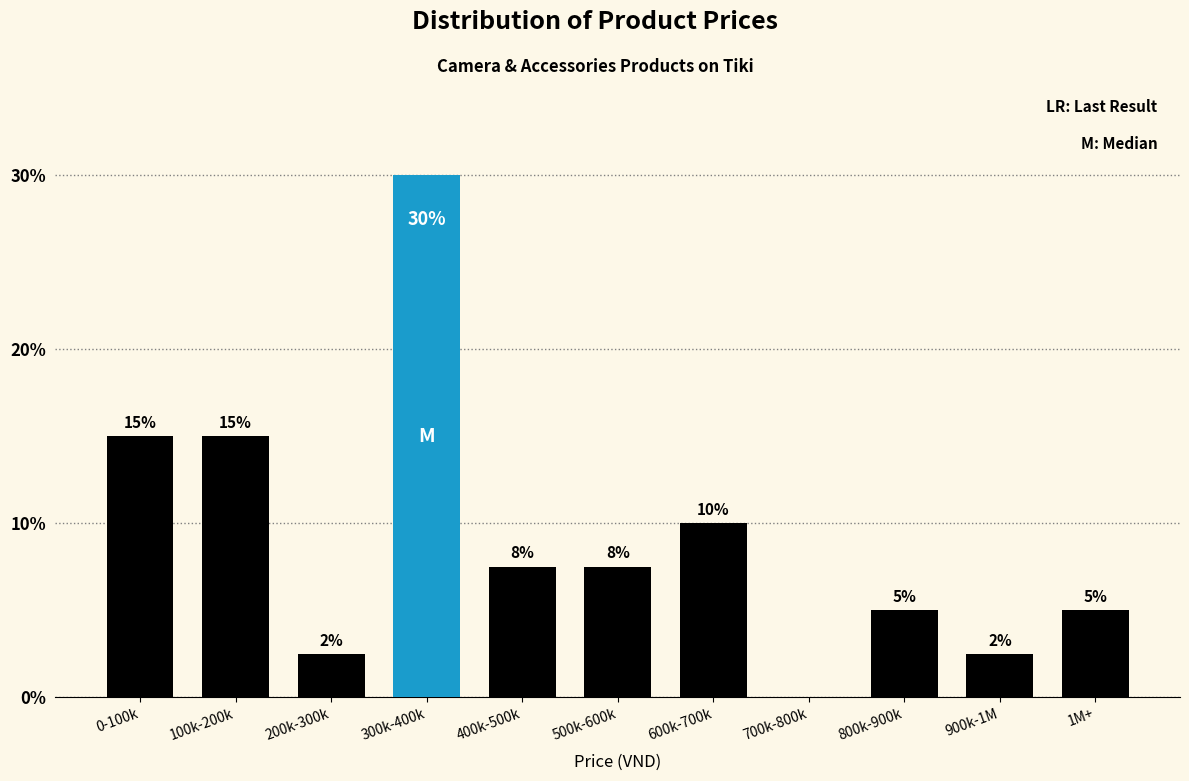

Which label corresponds to the largest value in the chart?

300k-400k